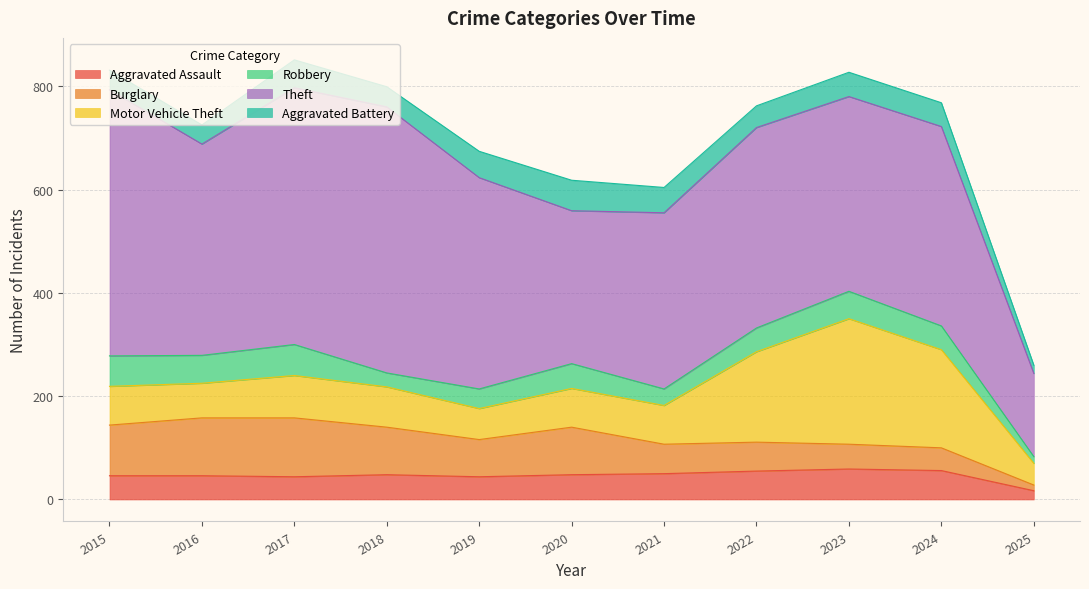

What is the value of the Motor Vehicle Theft point at the 11th from the left?

42